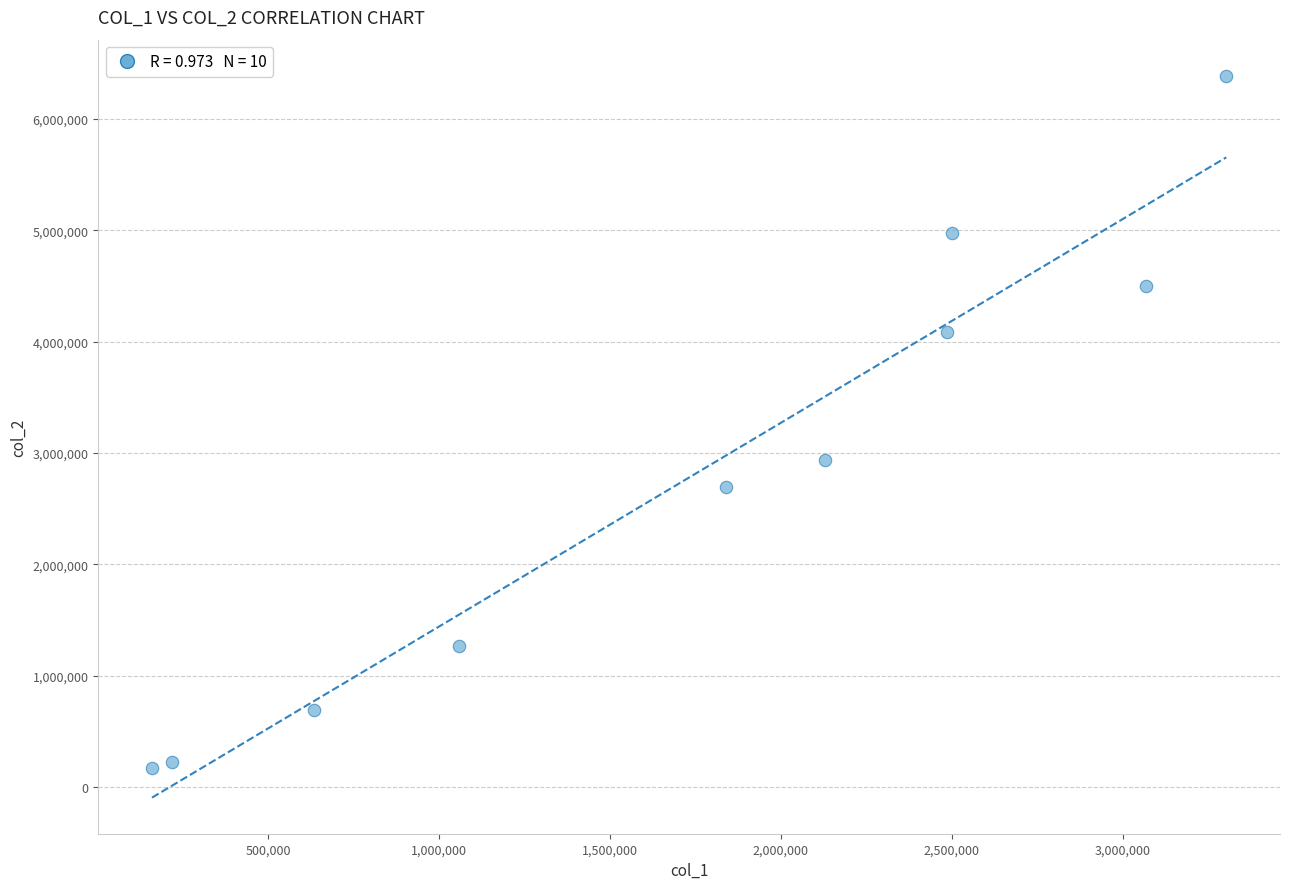

What is the average Y value?

2795409